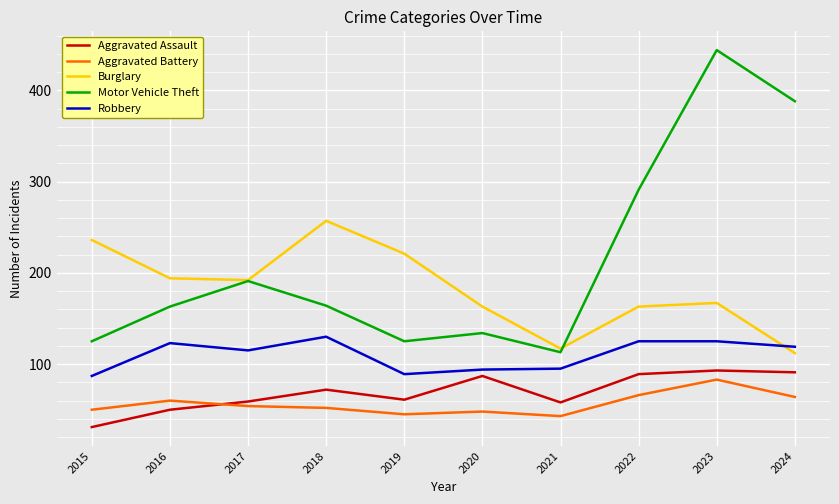

What is the sum of the Aggravated Battery values at 2017 and 2020?

102